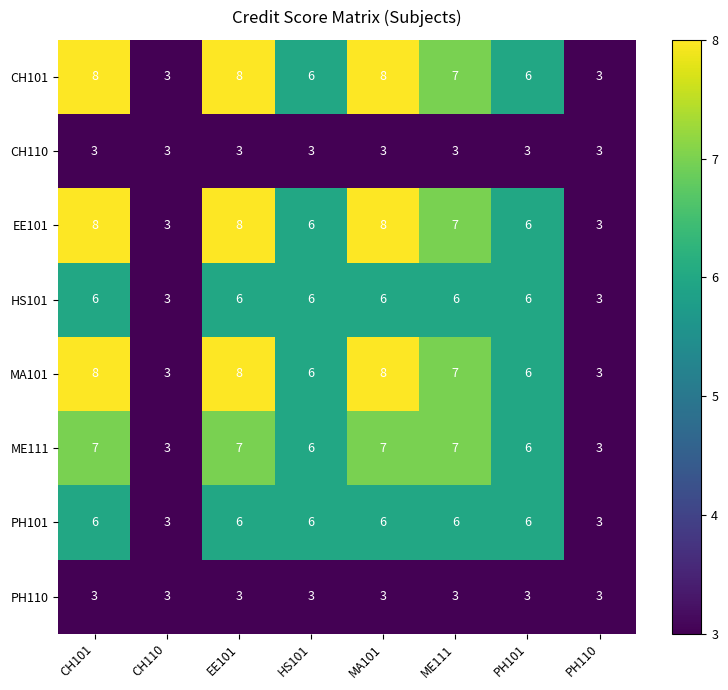

How many HS101 values are between 6 and 7?

6